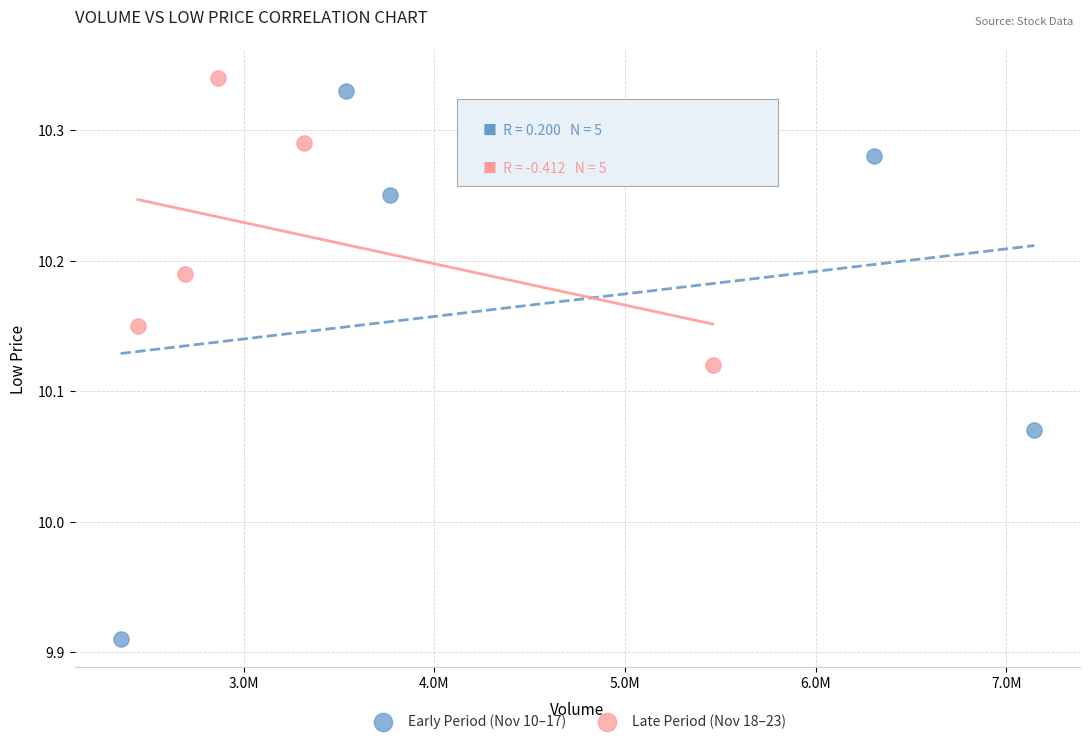

Which series has the widest spread of Y values?

Early Period (Nov 10–17)